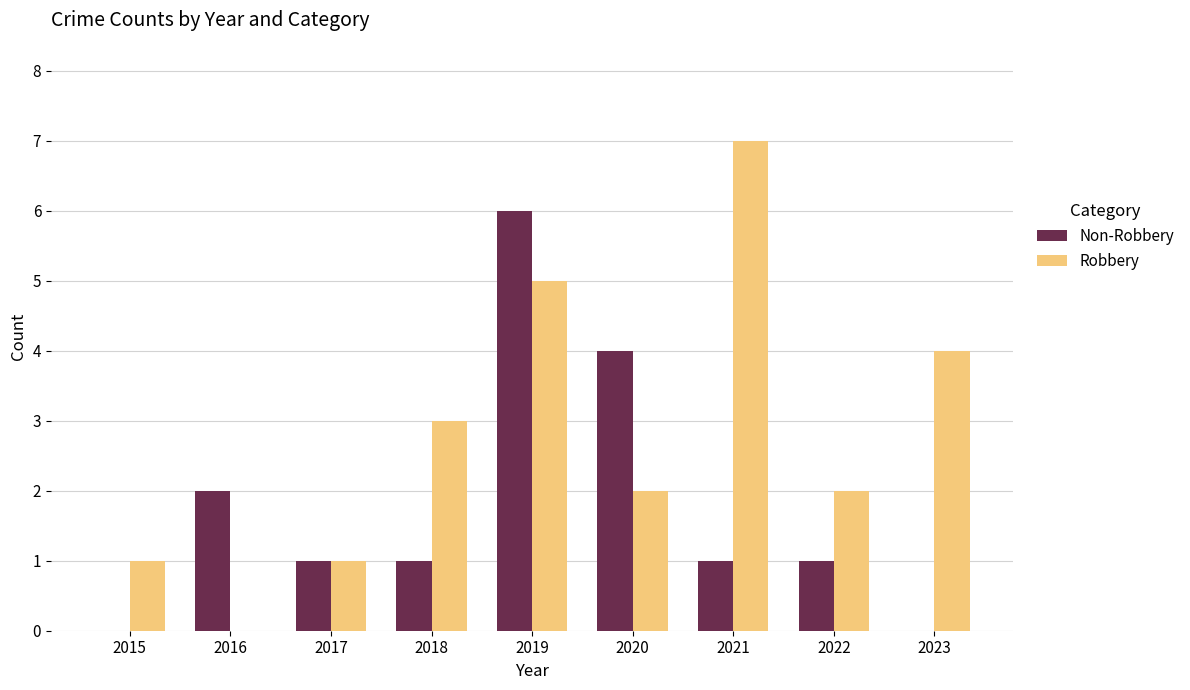

What is the total value across all series at 2018?

4